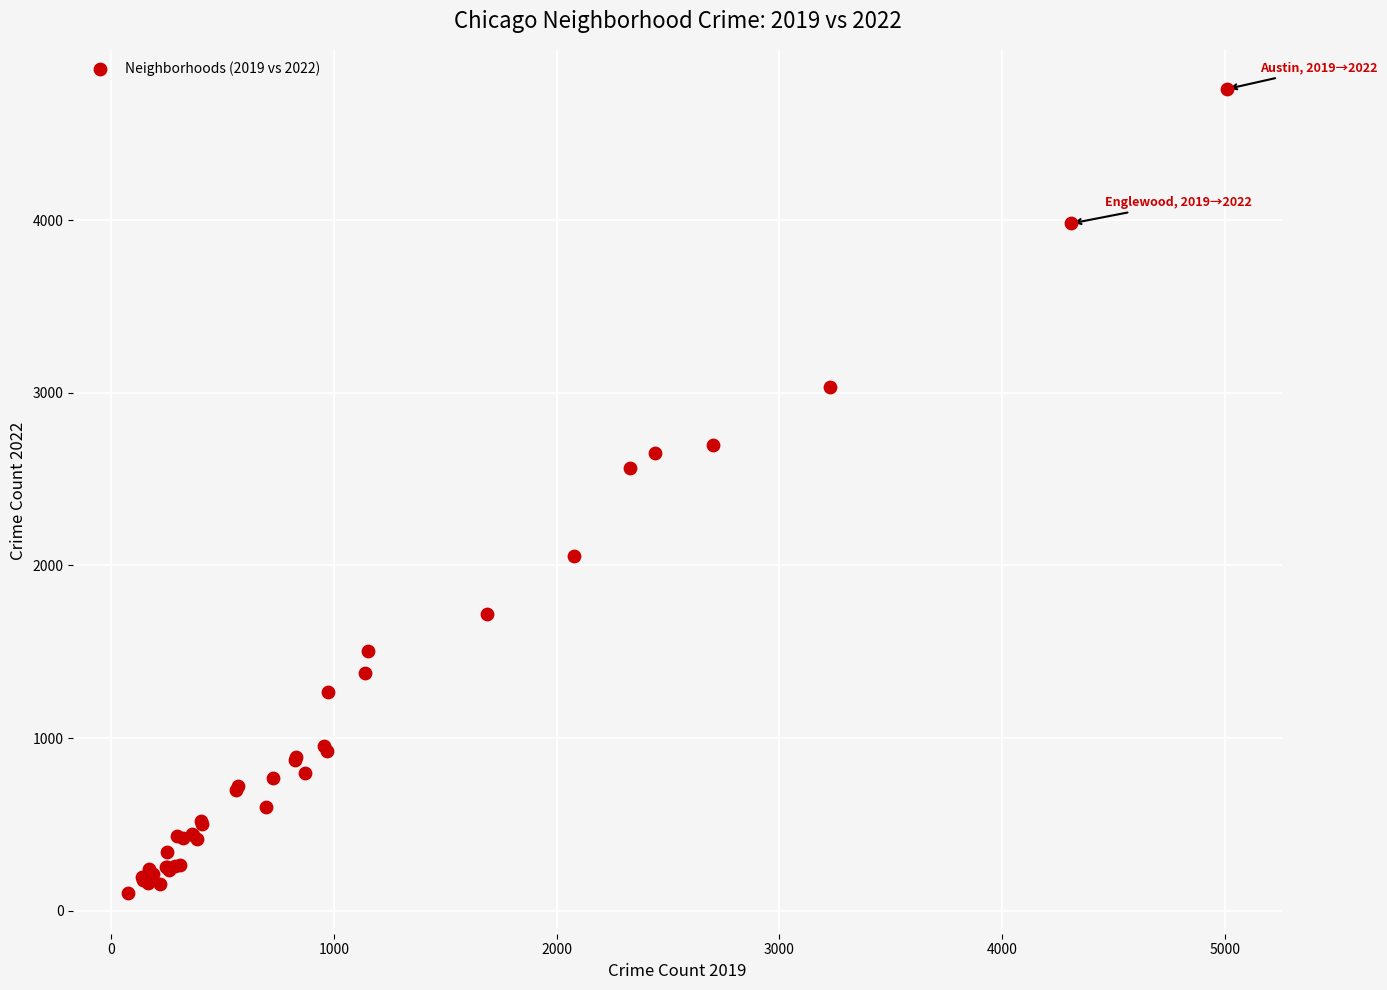

What Y value in the scatter plot is closest to 2430?

2566